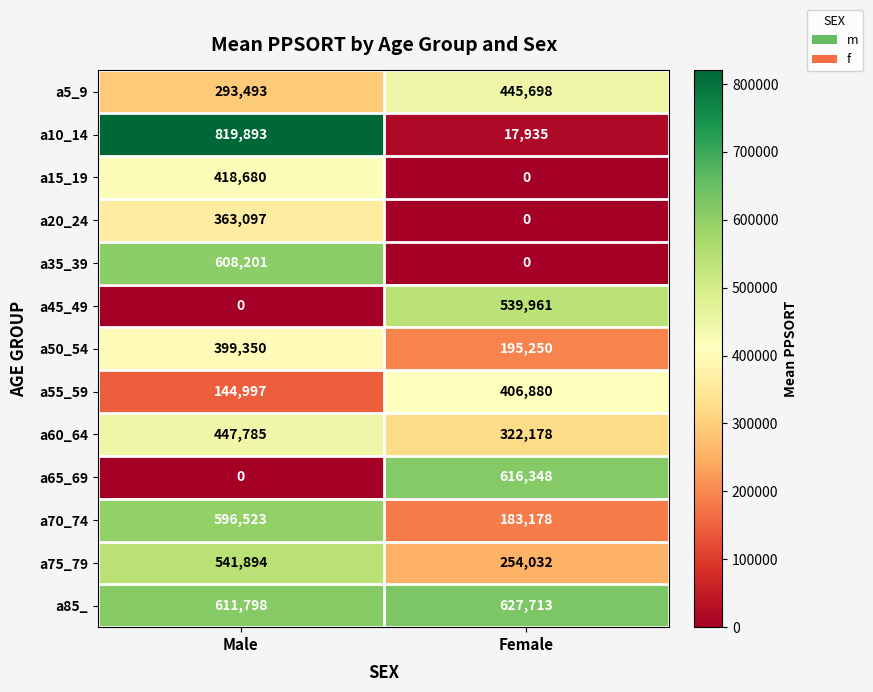

At which category is the sum across all series the highest?

Male